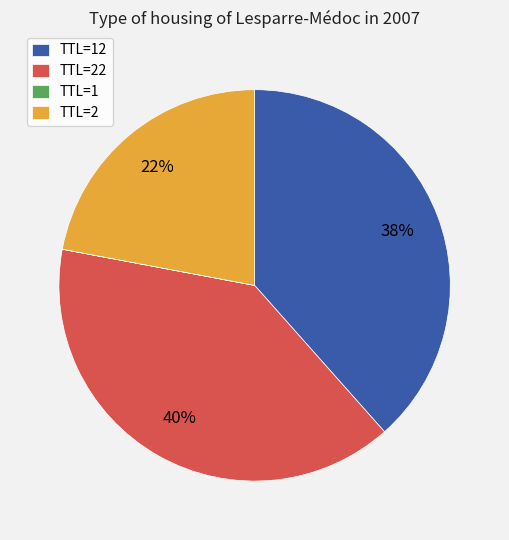

What is the largest slice in the pie chart?

TTL=22